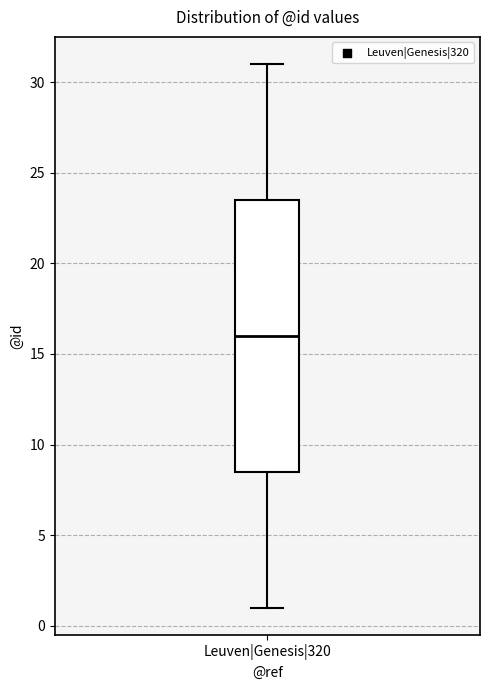

Transcribe this box plot: give where the median line is, the range the box spans, and where the two whiskers end, as read against the y-axis. The values are not printed on the chart, so give them approximately, as read against the axis.

median 16.0, box 8.5 to 23.5, whiskers 1.0 to 31.0